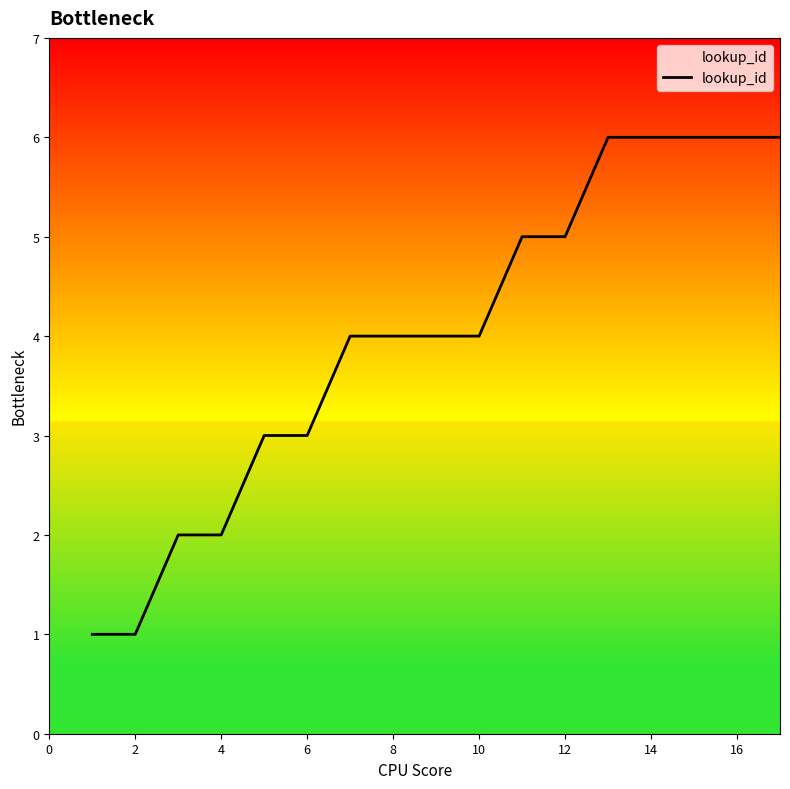

How many lines are shown in the chart?

1